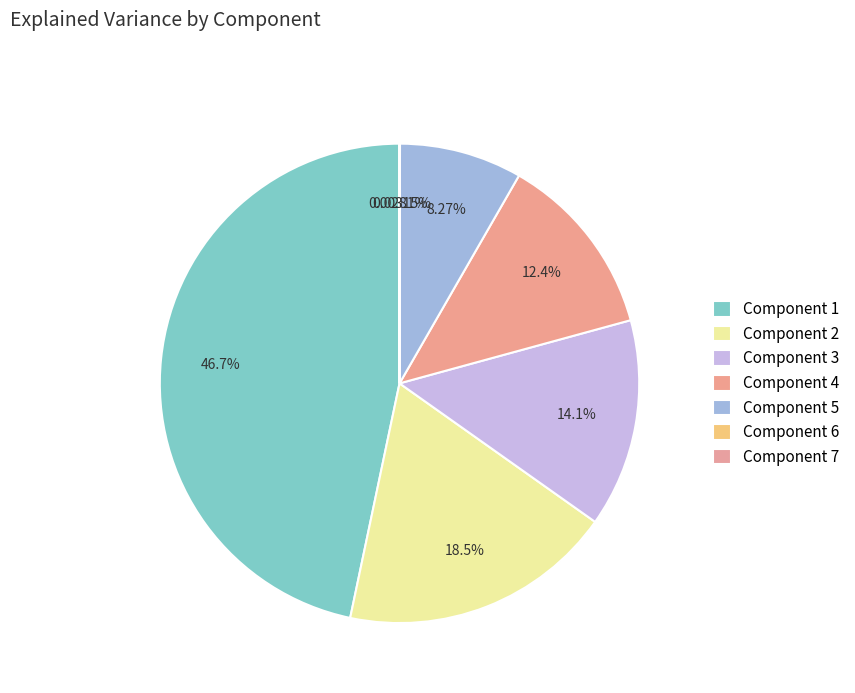

To the nearest percent, what is the average slice percentage?

14%